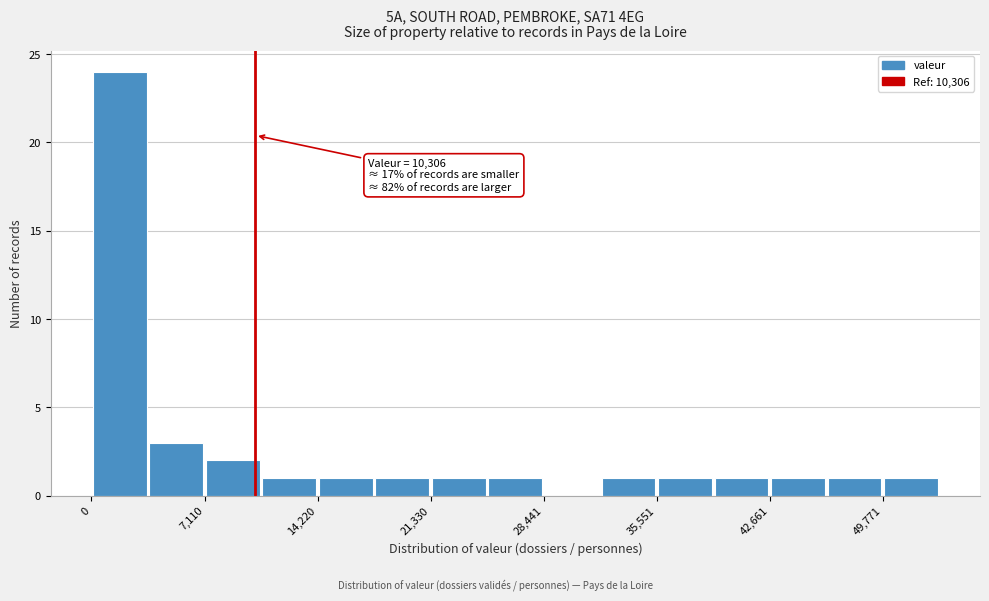

Around what value on the x-axis is the tallest bar? Give the approximate position of its centre, as read against the axis.

2000